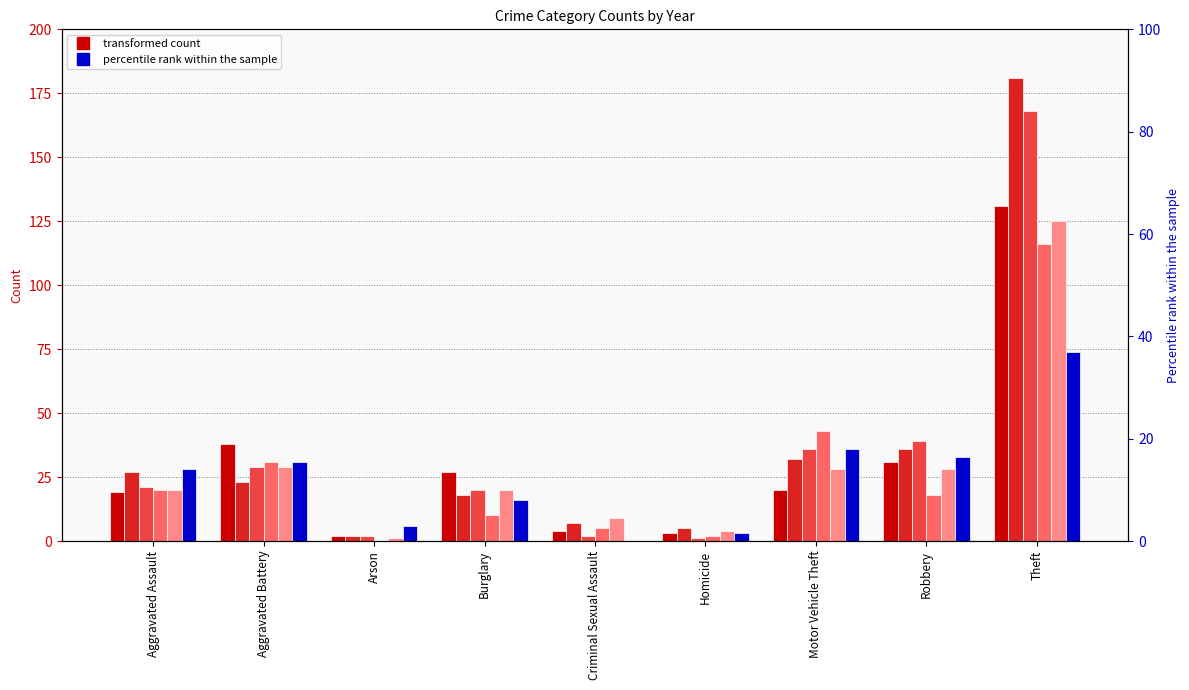

Which series changed the most between Arson and Criminal Sexual Assault?

2019